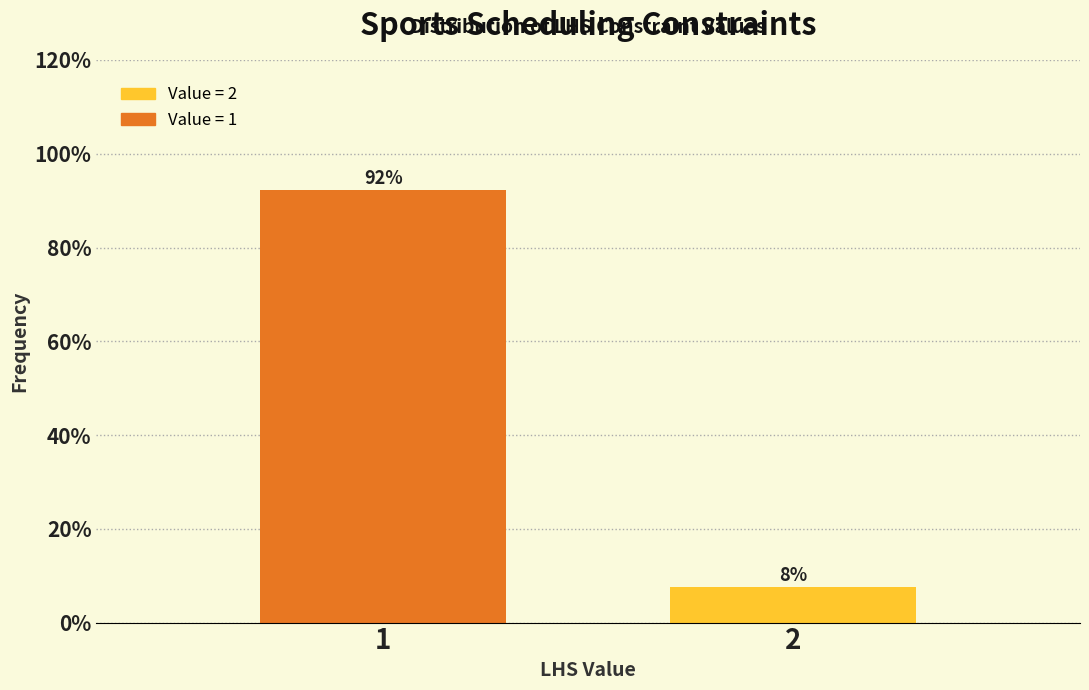

What is the maximum value shown in the chart?

92.3